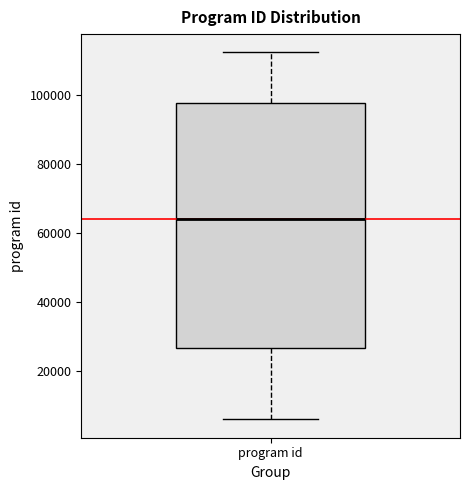

Read this box plot against the y-axis: the position of the median line, the range covered by the box, and the ends of both whiskers. The values are not printed on the chart, so give them approximately, as read against the axis.

median 64000, box 26000 to 98000, whiskers 6000 to 112000